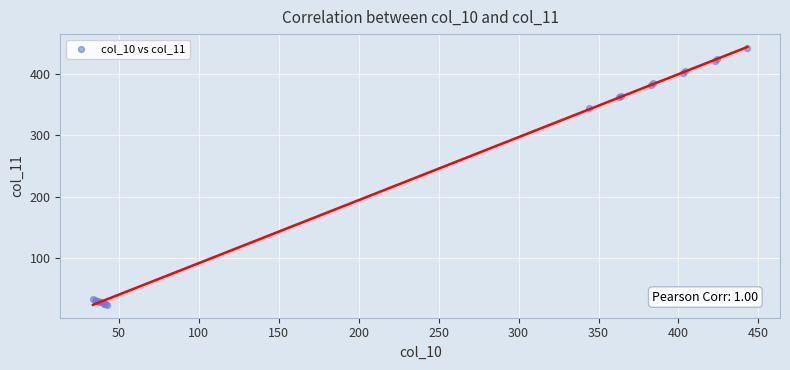

What Y value in the scatter plot is closest to 233?

345.0